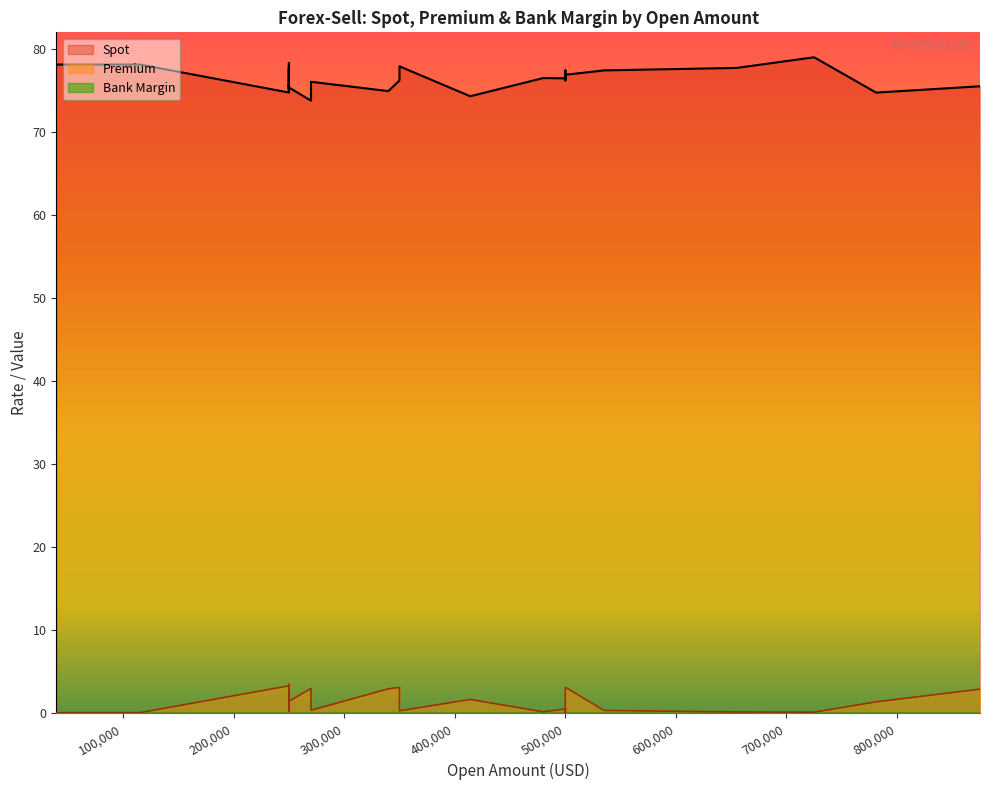

What are all the series names shown in the legend?

Spot, Premium, Bank Margin